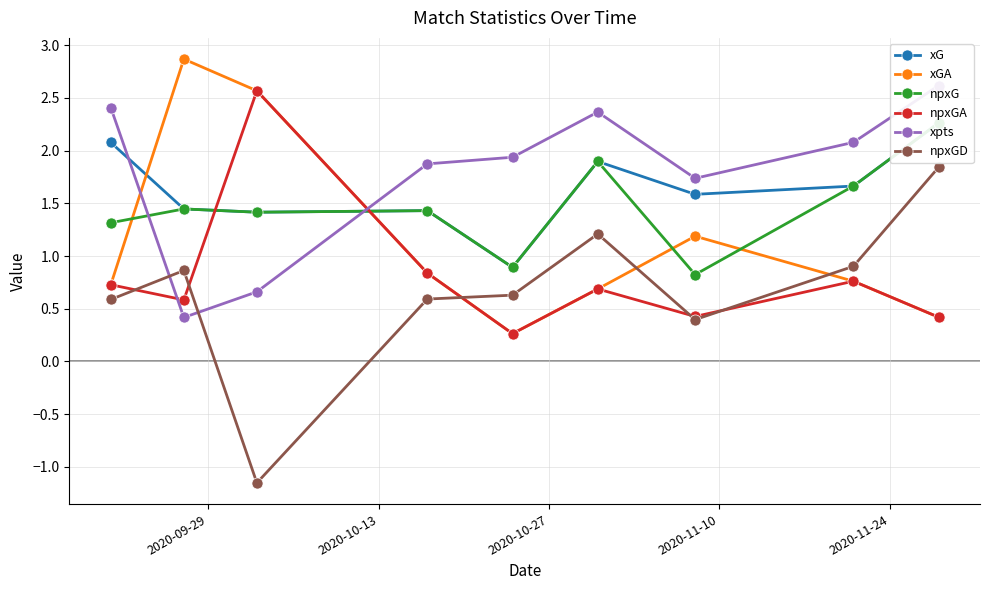

How many times do npxGD and xGA cross each other?

3